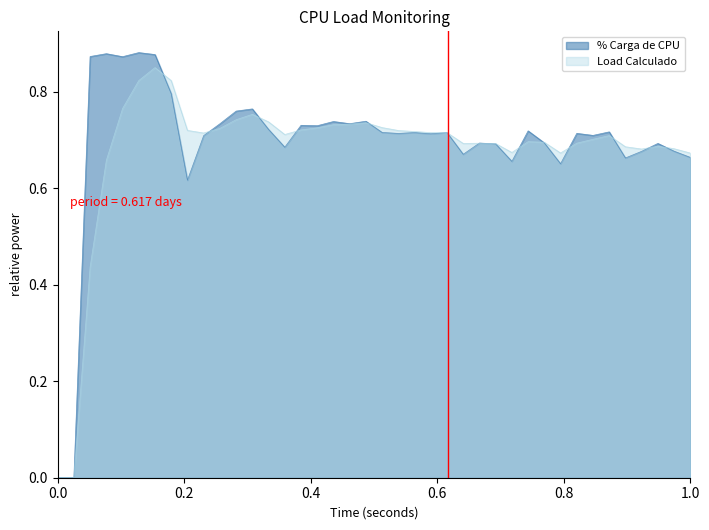

Does the chart have visible grid lines?

No